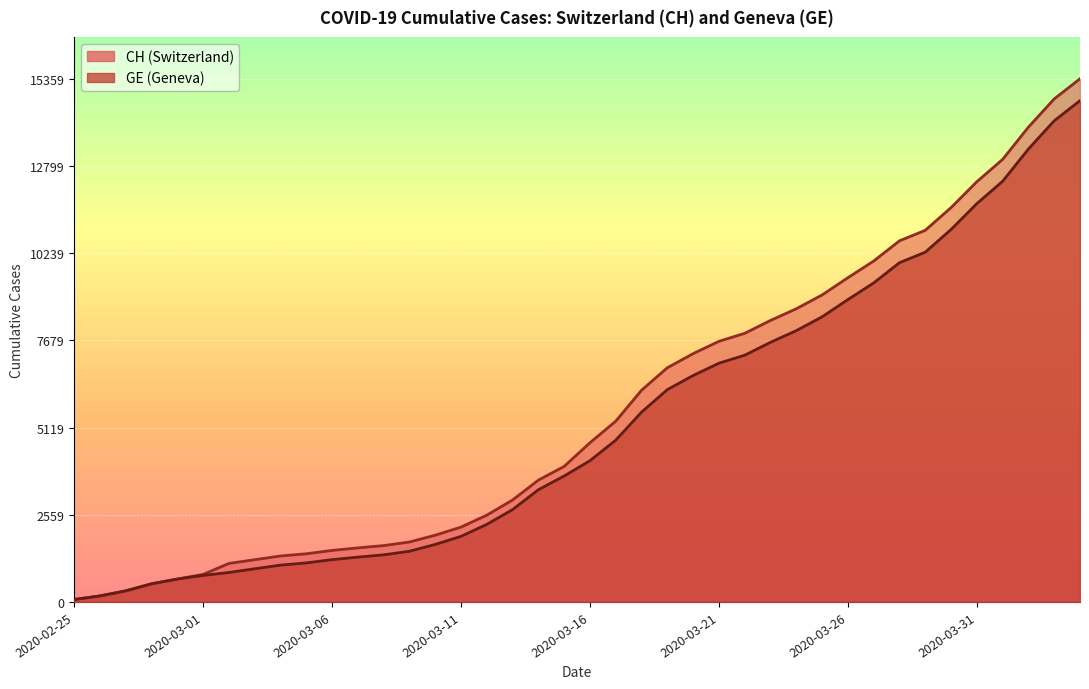

Which has a higher value, 2020-03-04 or 2020-03-26?

2020-03-26